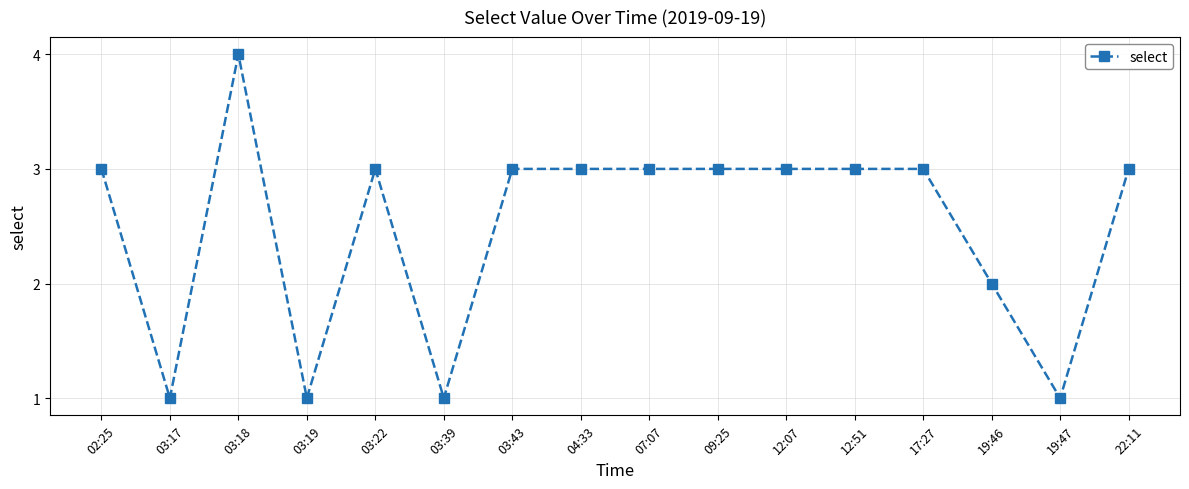

Count the values in the range 2 to 3.

11